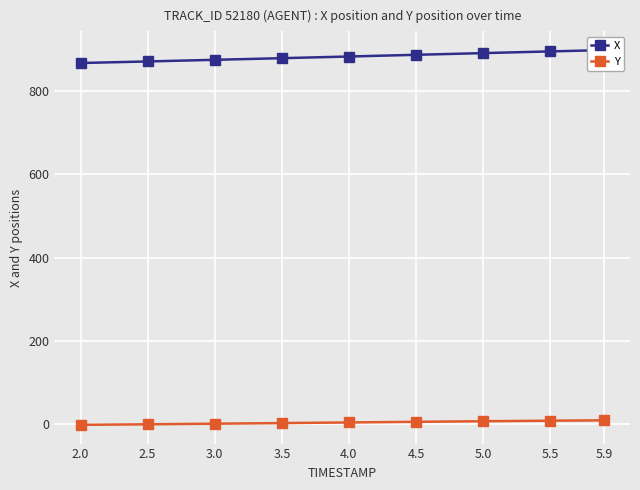

At which label does Y reach its minimum?

2.0